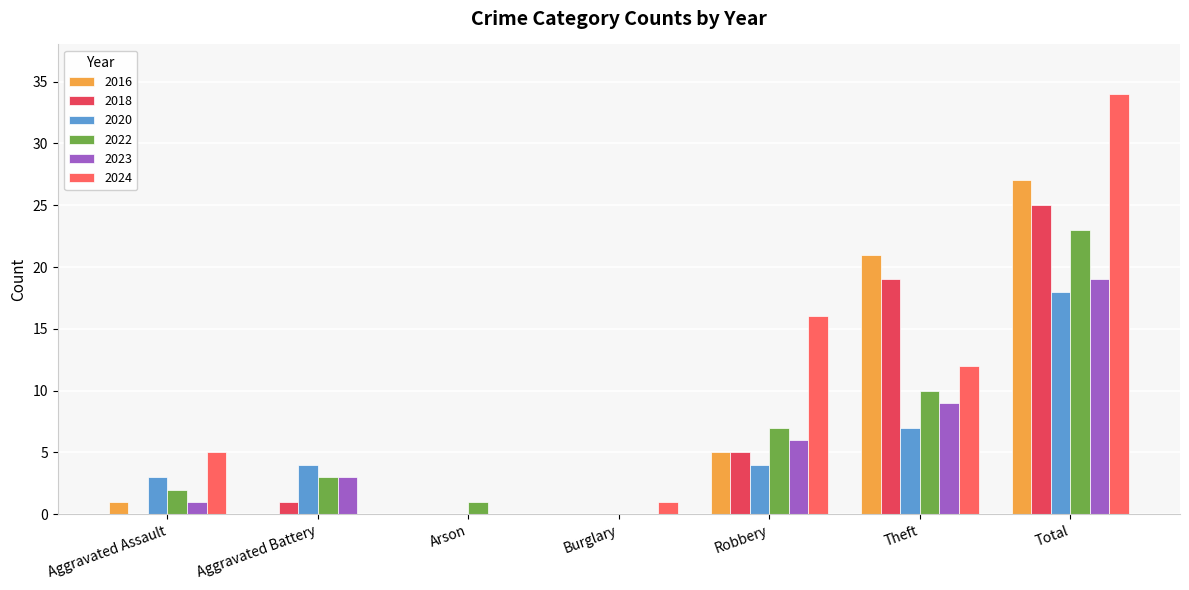

What is the approximate value of 2020 at Total?

18